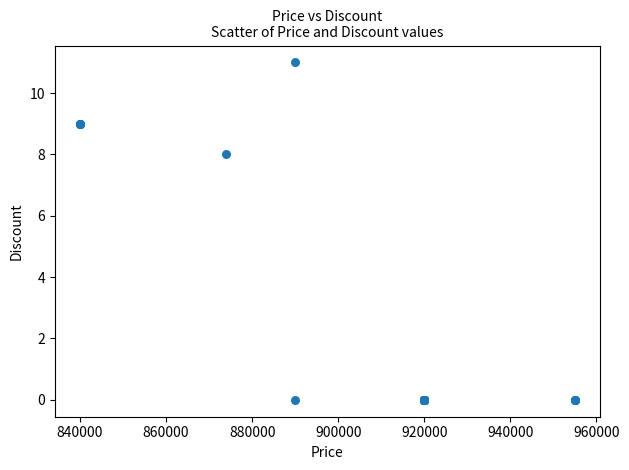

What Y value in the scatter plot is closest to 5?

8